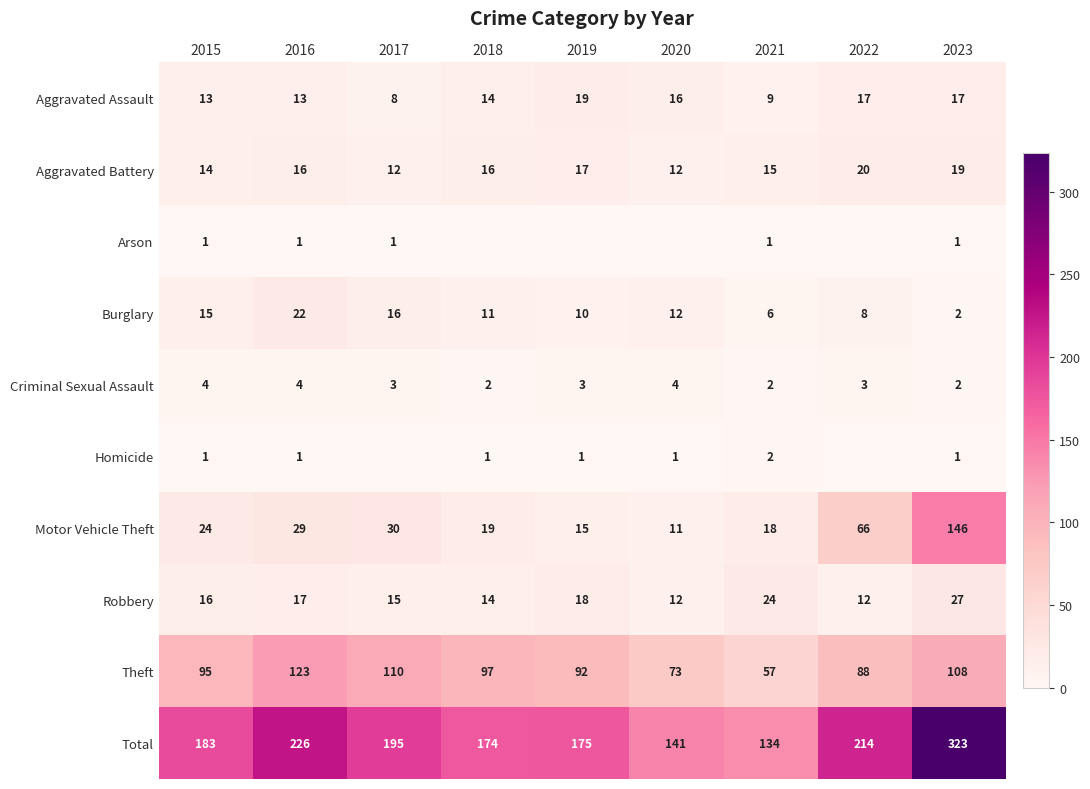

What is the total value across all series at 2017?

390